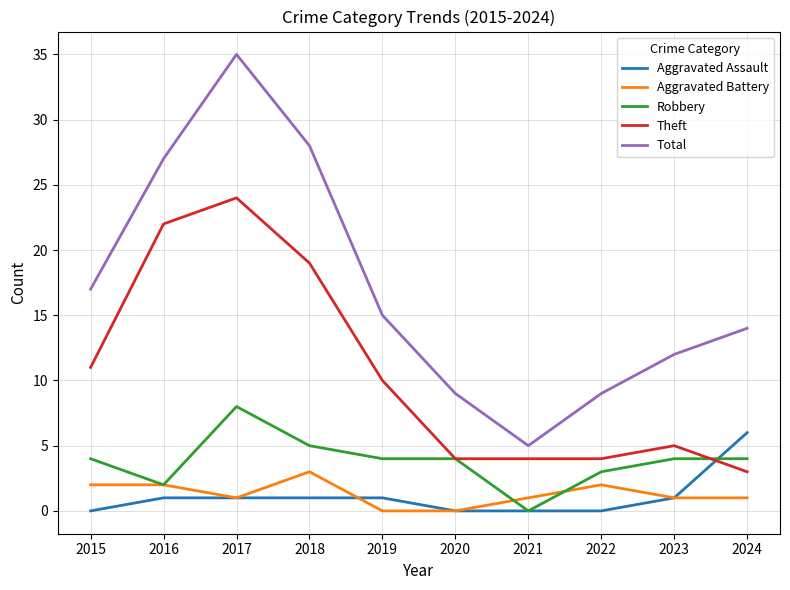

The Robbery series shows 4 at 2020. True or false?

True